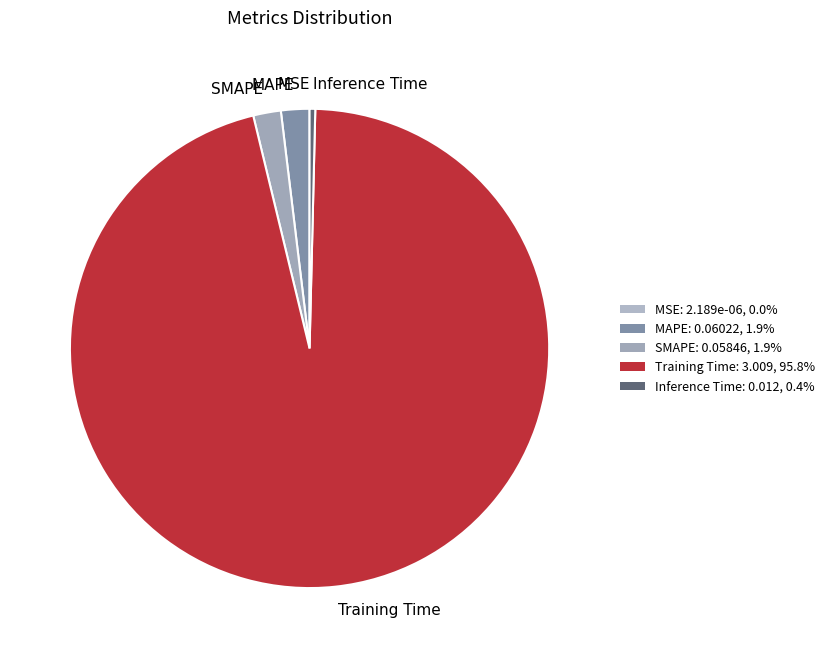

Which slice represents more than half of the pie?

Training Time